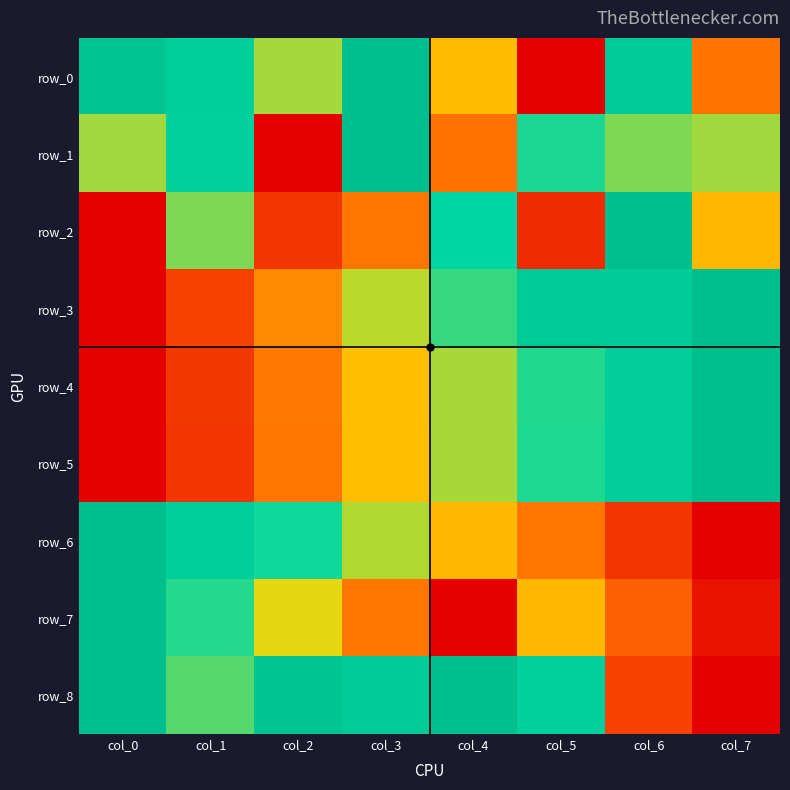

The row_1 series shows 0.8 at col_1. True or false?

True